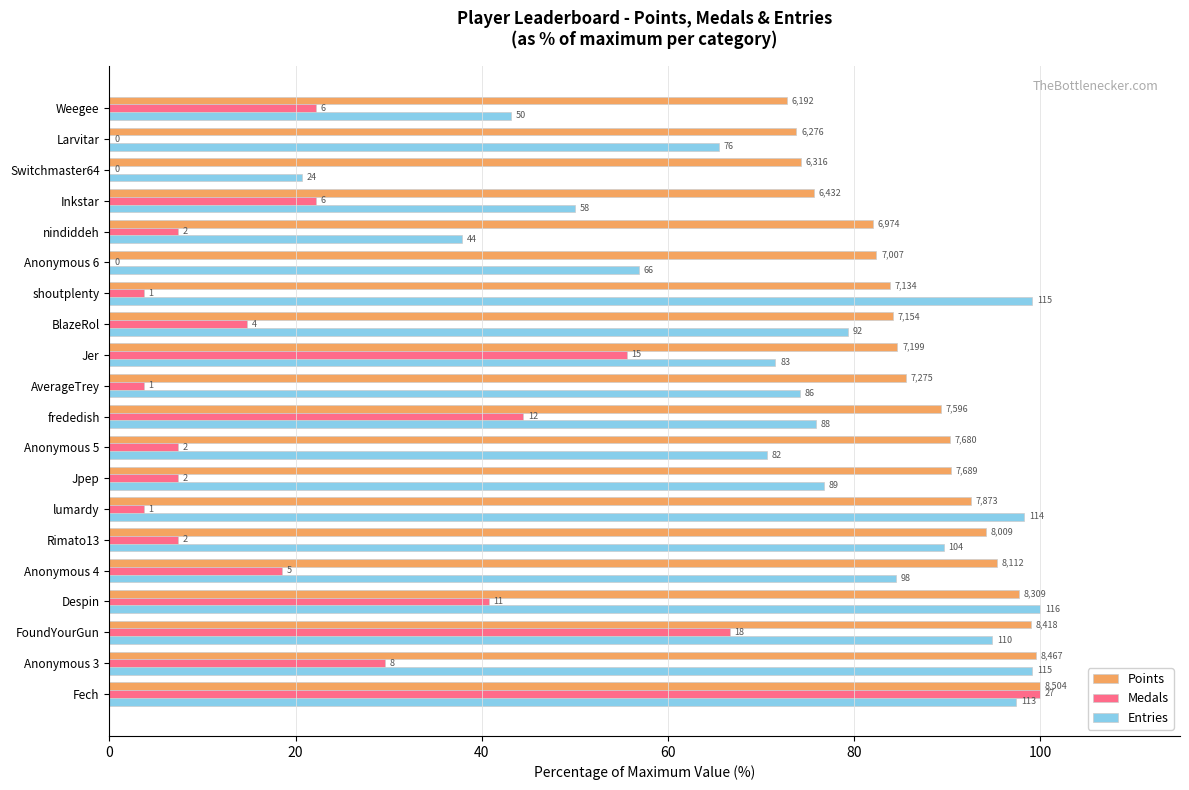

What are all the series names shown in the legend?

Points, Medals, Entries